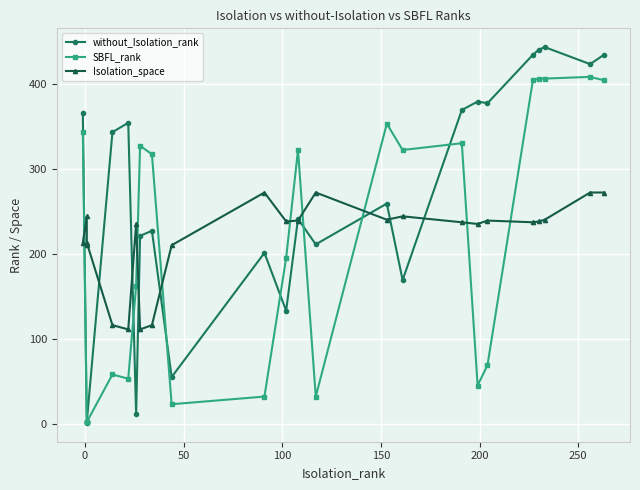

Rank the series by their maximum value, from highest to lowest.

without_Isolation_rank, SBFL_rank, Isolation_space